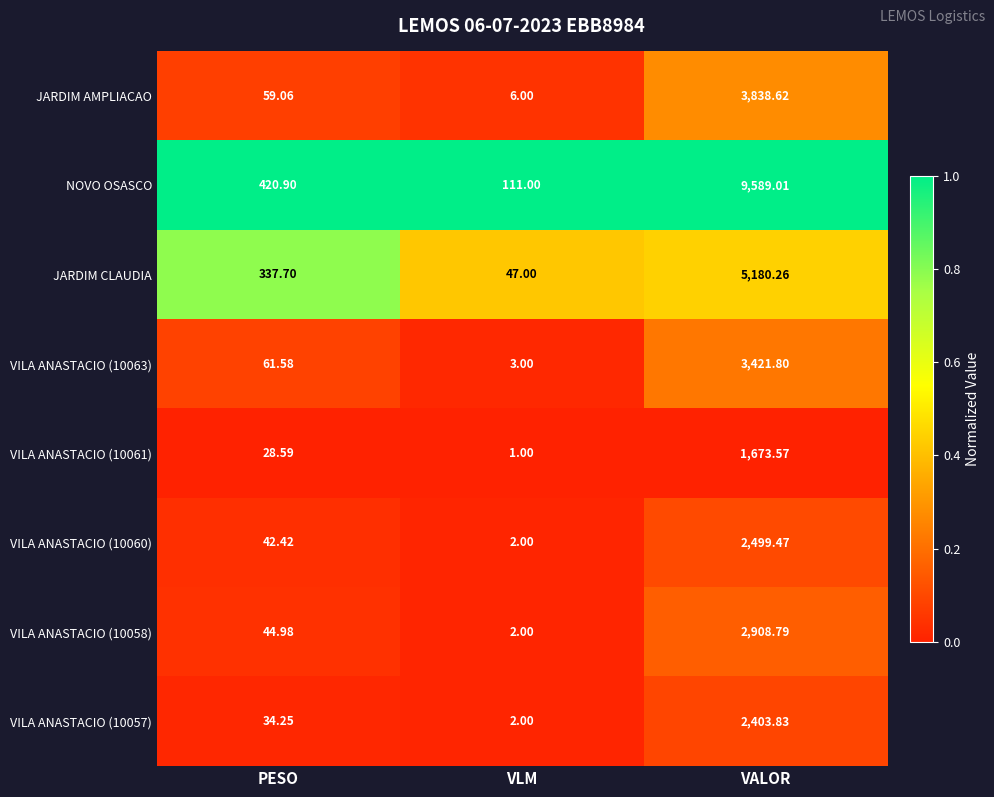

What is the total value across all series at PESO?

1029.5